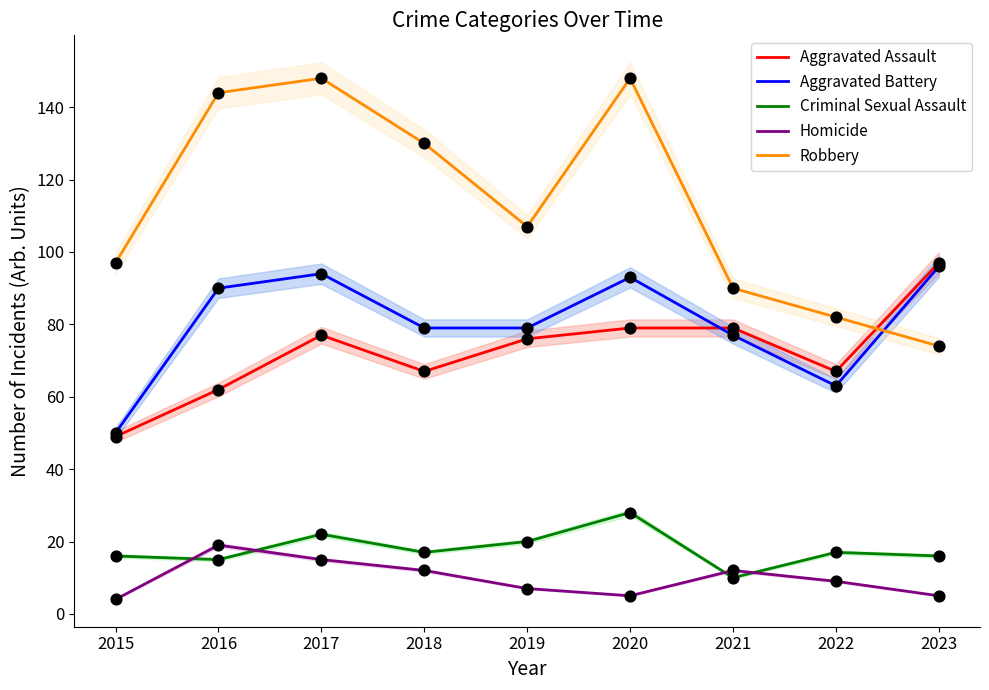

Which series contains the highest Y value?

Robbery